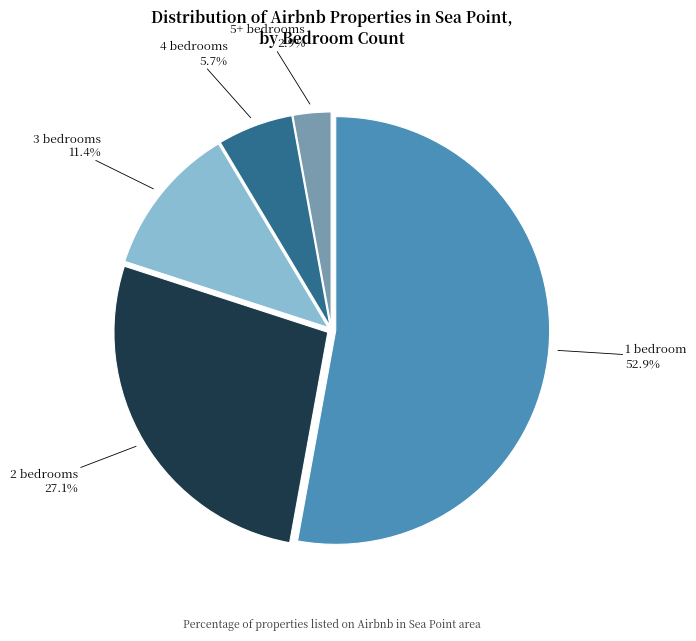

Is there a majority slice in this chart?

Yes